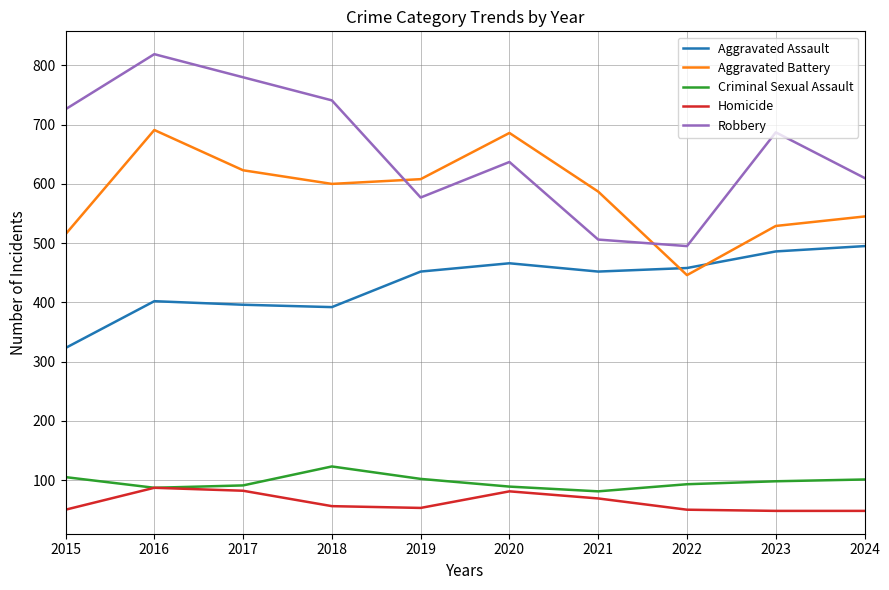

Is this an area chart (filled region under the line)?

No